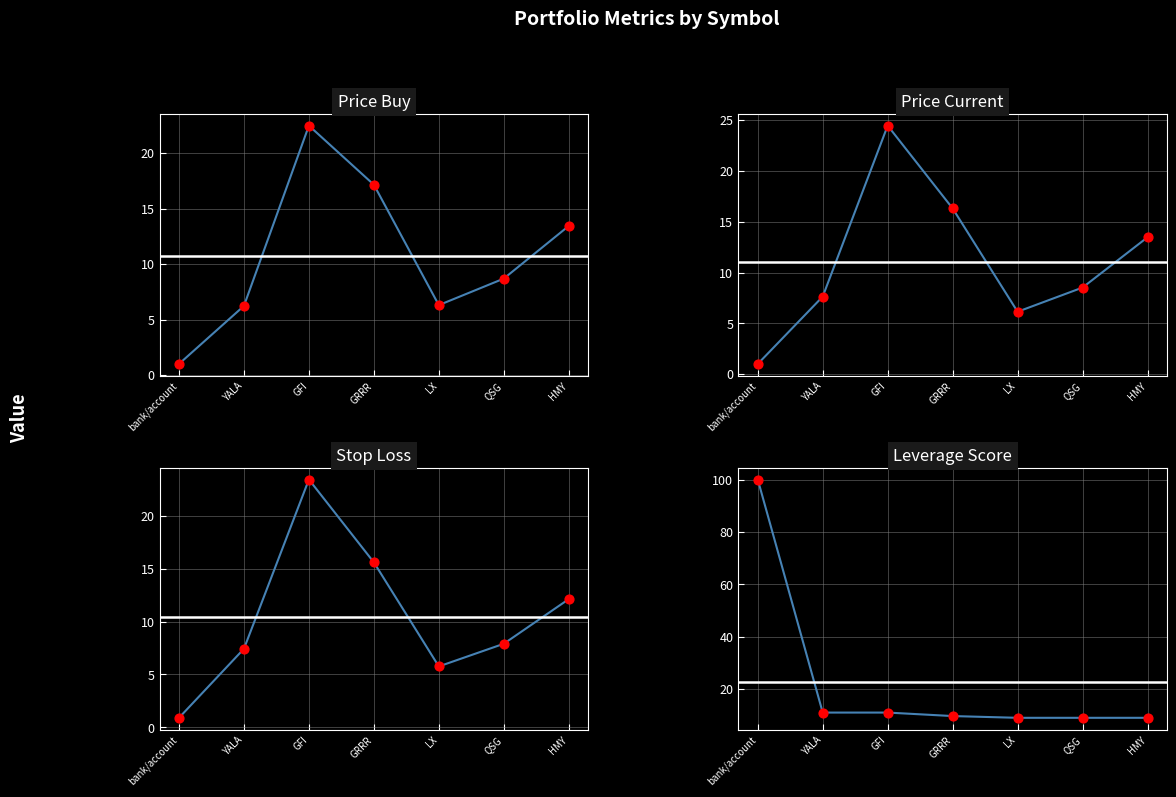

Which series reaches the minimum Y coordinate?

Stop Loss